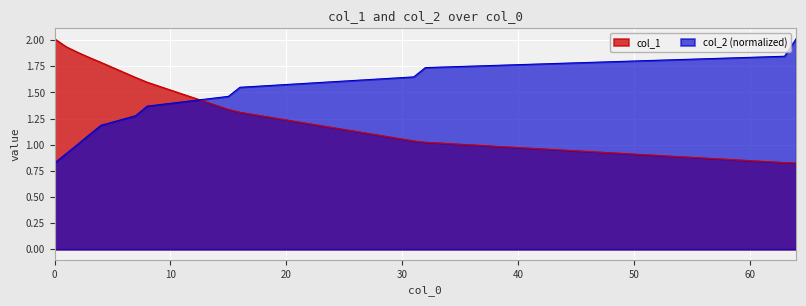

At which label does col_2 reach its peak?

64